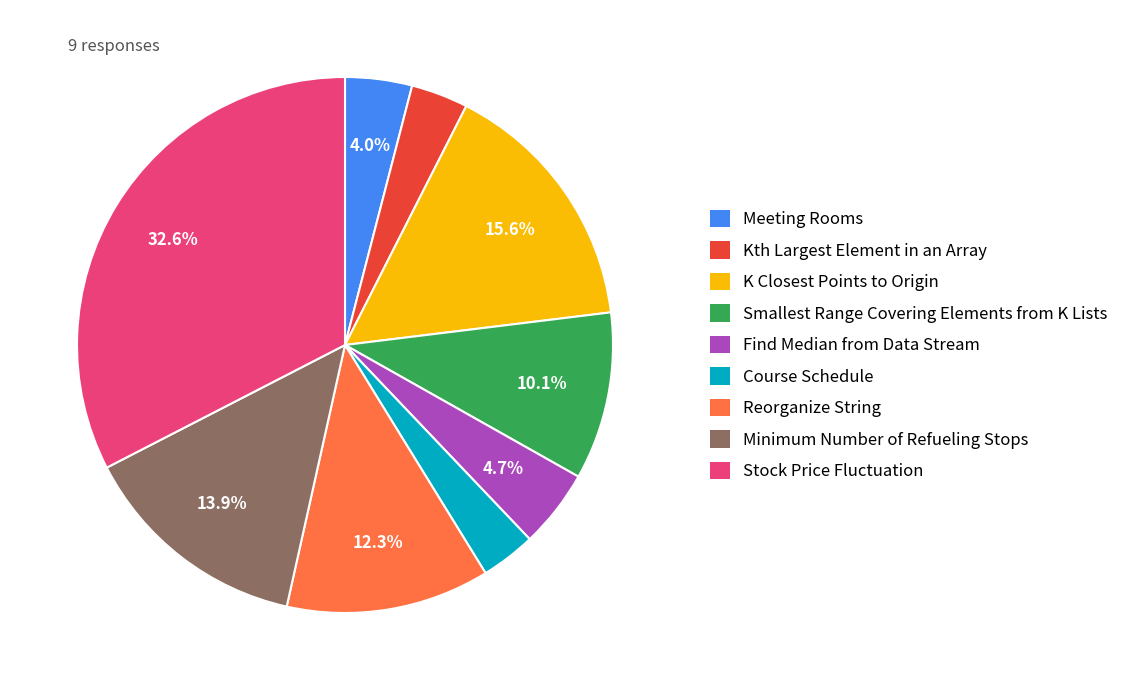

What is the largest slice in the pie chart?

Stock Price Fluctuation